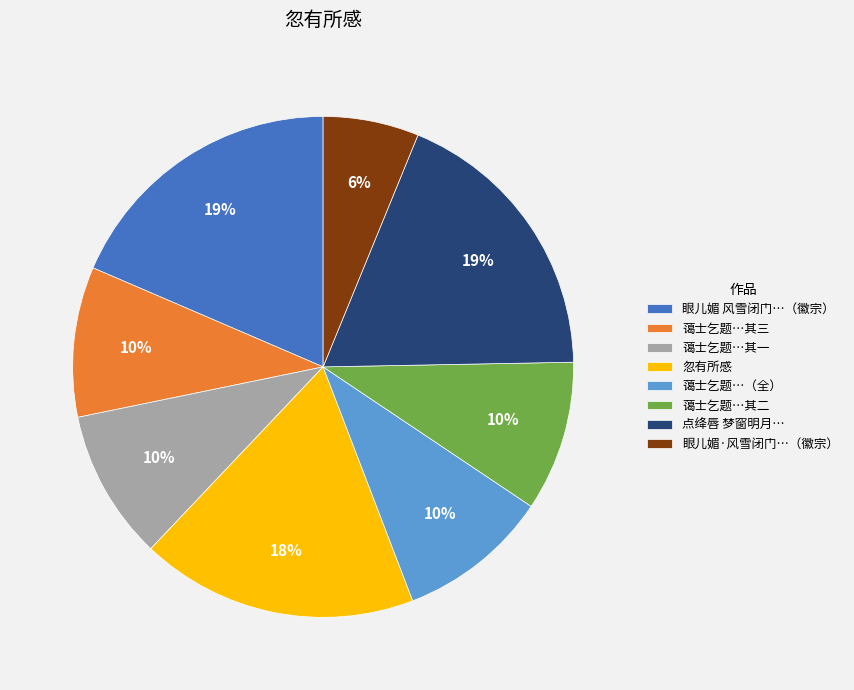

Is the sum of 蔼士乞题…（全） and 眼儿媚 风雪闭门…（徽宗） greater than half?

No